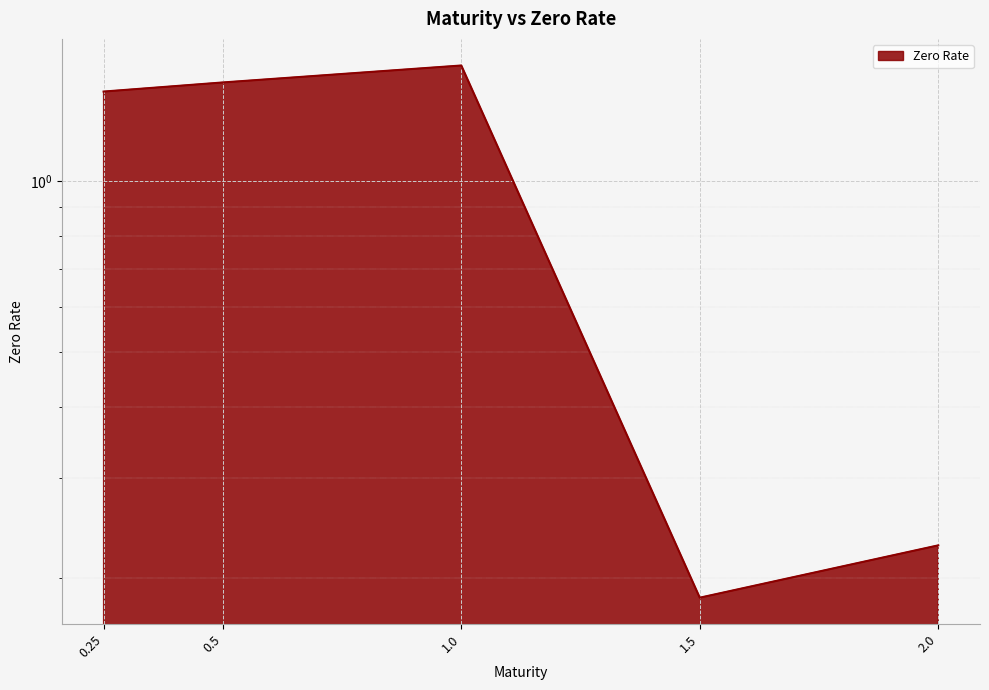

What is the label of the 5th point from the right?

0.25